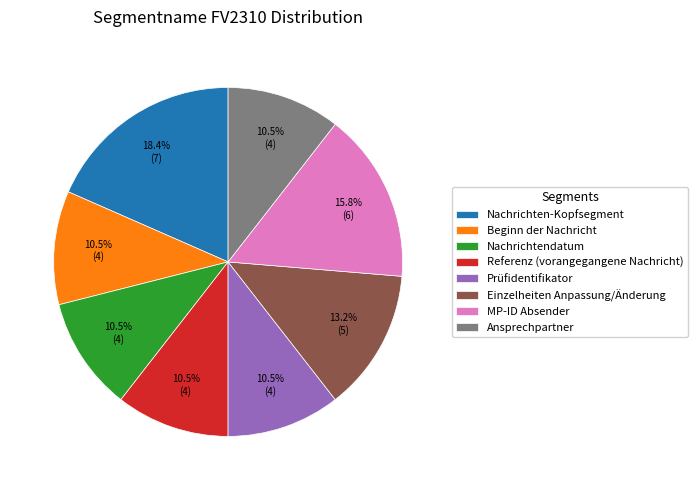

How many segments does this pie chart have?

8